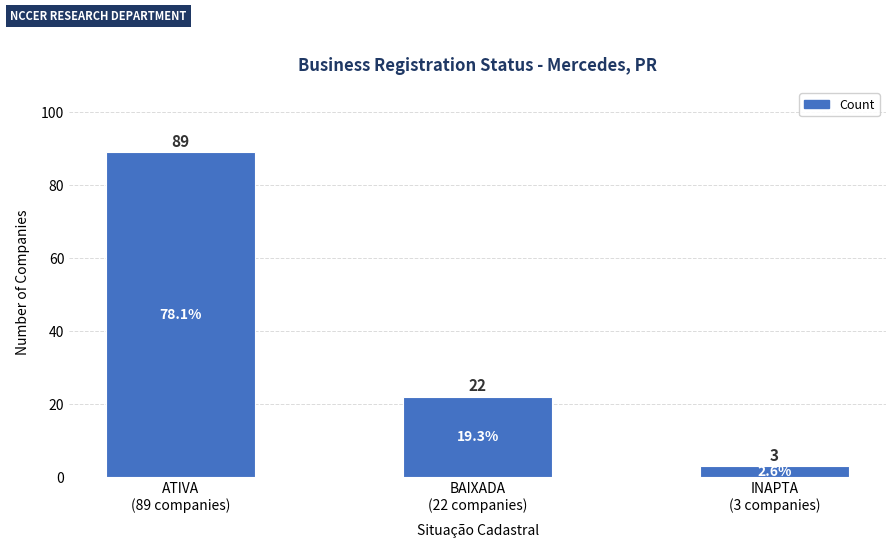

The chart shows a value of 13 at BAIXADA
(22 companies). True or false?

False